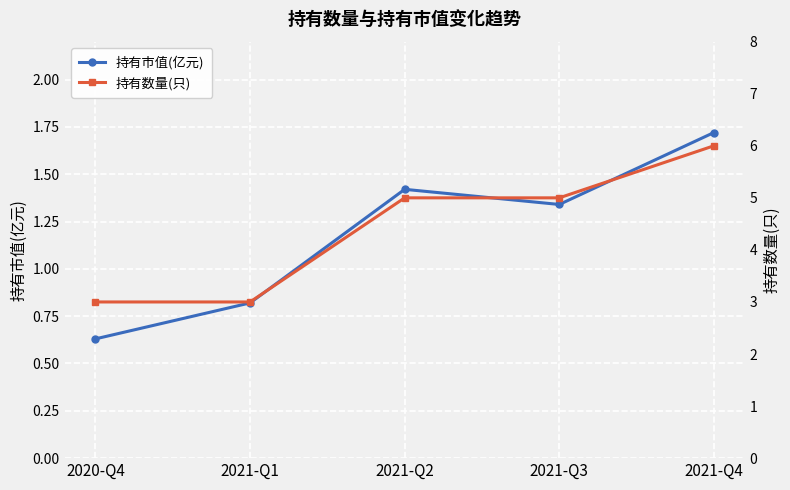

At which label is 持有市值(亿元) closest to 1?

2021-Q1